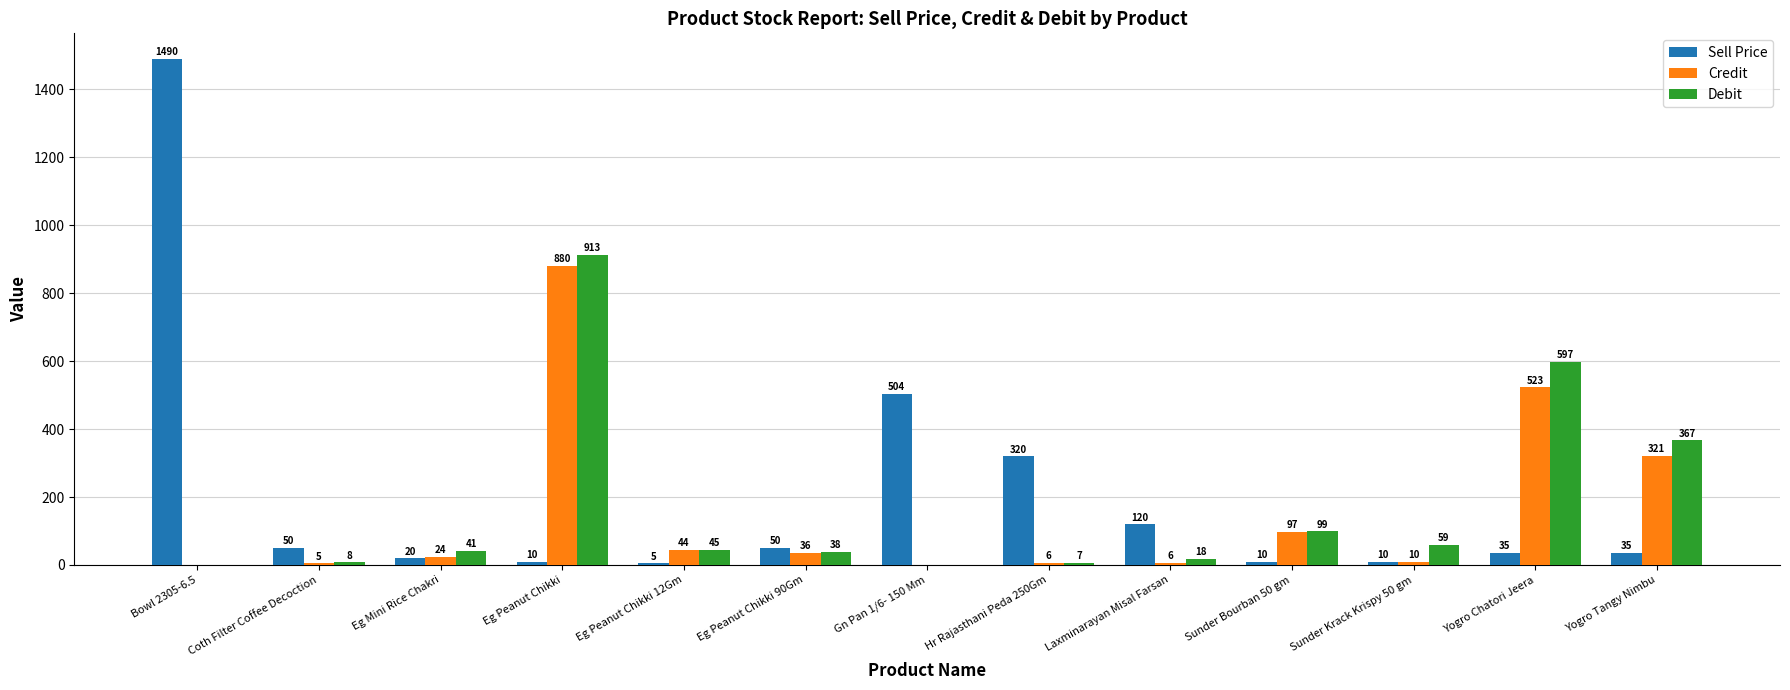

Reading right to left, list all the values displayed in this chart.

Sell Price: Yogro Tangy Nimbu=35	Yogro Chatori Jeera=35	Sunder Krack Krispy 50 gm=10	Sunder Bourban 50 gm=10	Laxminarayan Misal Farsan=120	Hr Rajasthani Peda 250Gm=320	Gn Pan 1/6- 150 Mm=504	Eg Peanut Chikki 90Gm=50	Eg Peanut Chikki 12Gm=5	Eg Peanut Chikki=10	Eg Mini Rice Chakri=20	Coth Filter Coffee Decoction=50	Bowl 2305-6.5=1490
Credit: Yogro Tangy Nimbu=321	Yogro Chatori Jeera=523	Sunder Krack Krispy 50 gm=10	Sunder Bourban 50 gm=97	Laxminarayan Misal Farsan=6	Hr Rajasthani Peda 250Gm=6	Gn Pan 1/6- 150 Mm=0	Eg Peanut Chikki 90Gm=36	Eg Peanut Chikki 12Gm=44	Eg Peanut Chikki=880	Eg Mini Rice Chakri=24	Coth Filter Coffee Decoction=5	Bowl 2305-6.5=0
Debit: Yogro Tangy Nimbu=367	Yogro Chatori Jeera=597	Sunder Krack Krispy 50 gm=59	Sunder Bourban 50 gm=99	Laxminarayan Misal Farsan=18	Hr Rajasthani Peda 250Gm=7	Gn Pan 1/6- 150 Mm=0	Eg Peanut Chikki 90Gm=38	Eg Peanut Chikki 12Gm=45	Eg Peanut Chikki=913	Eg Mini Rice Chakri=41	Coth Filter Coffee Decoction=8	Bowl 2305-6.5=0